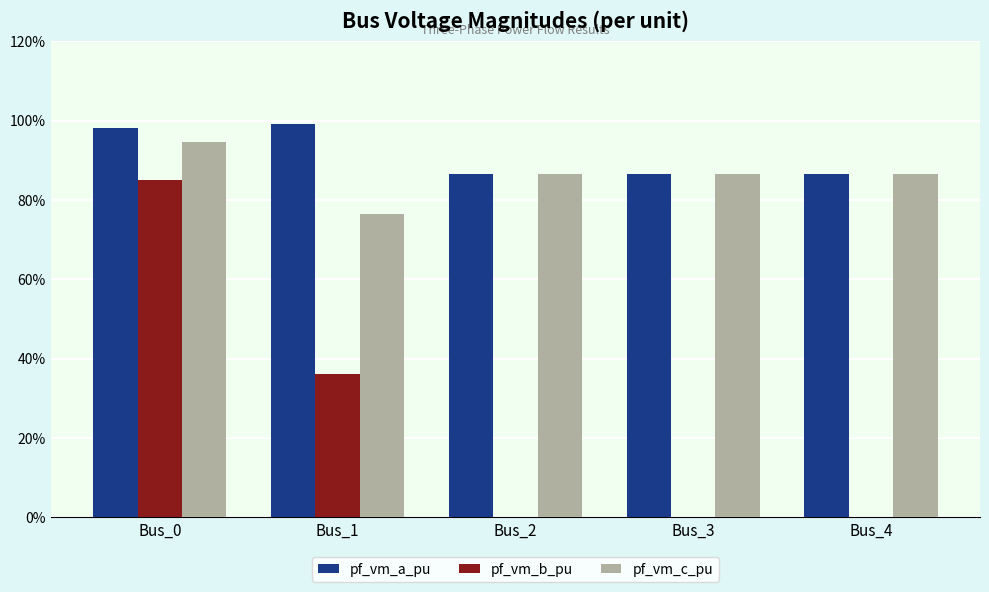

Are the bars grouped side by side (vs. stacked)?

Yes